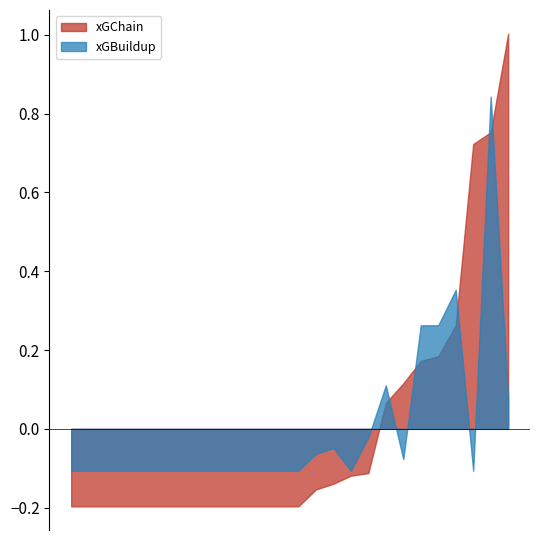

True or false: xGBuildup has more than 1 points higher than both neighbors.

True